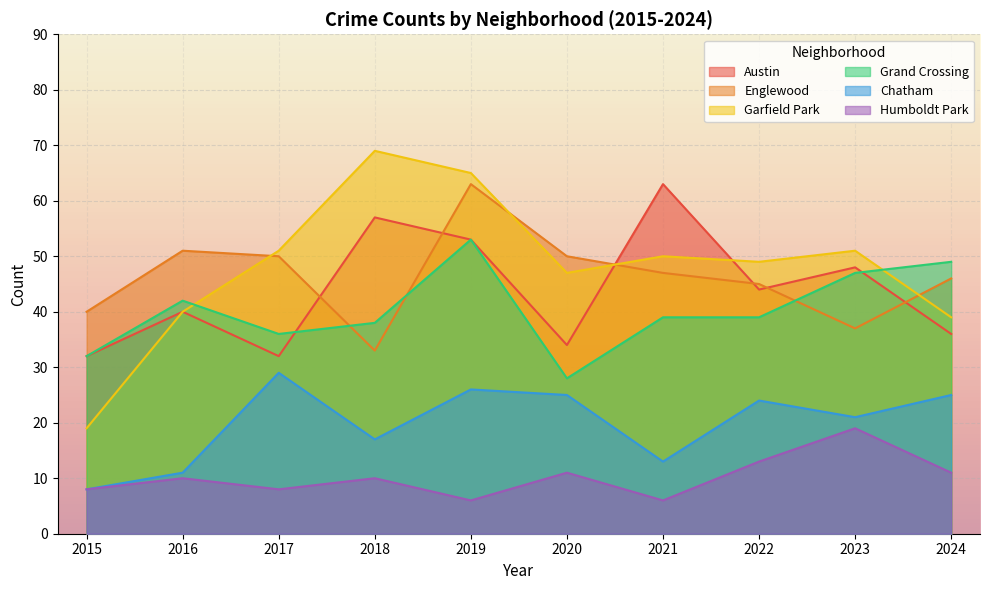

In Humboldt Park, how many points are higher than both neighbors (excluding endpoints)?

4